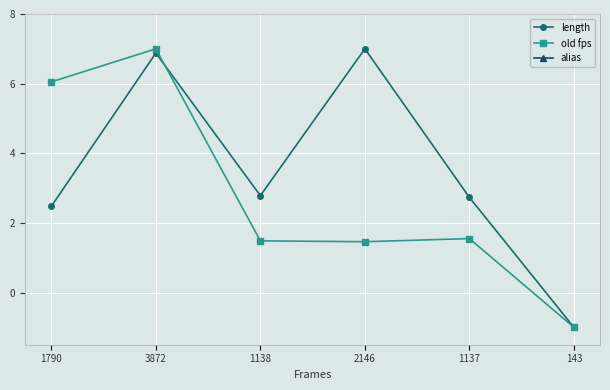

What is the label of the 5th point from the right?

3872